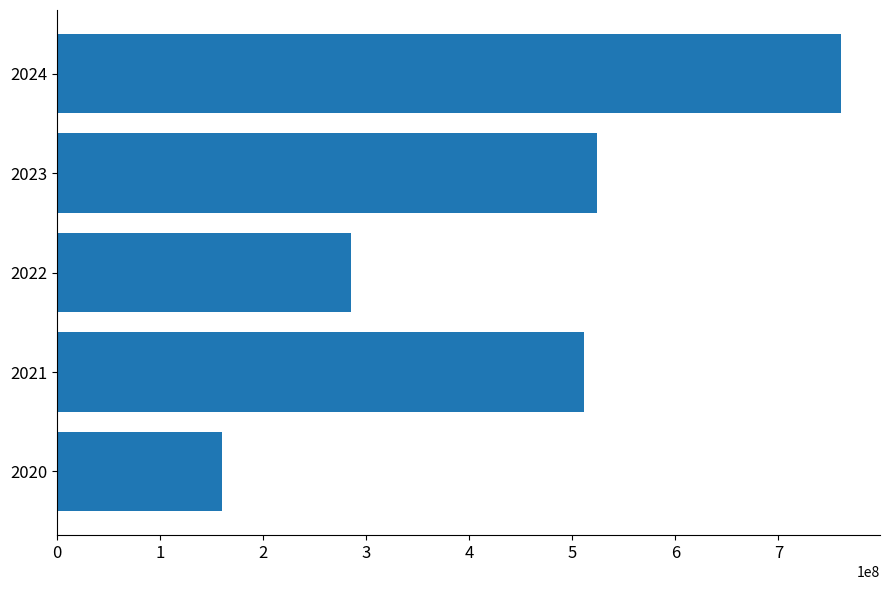

What is the change in value from 2020 to 2024?

+600290000